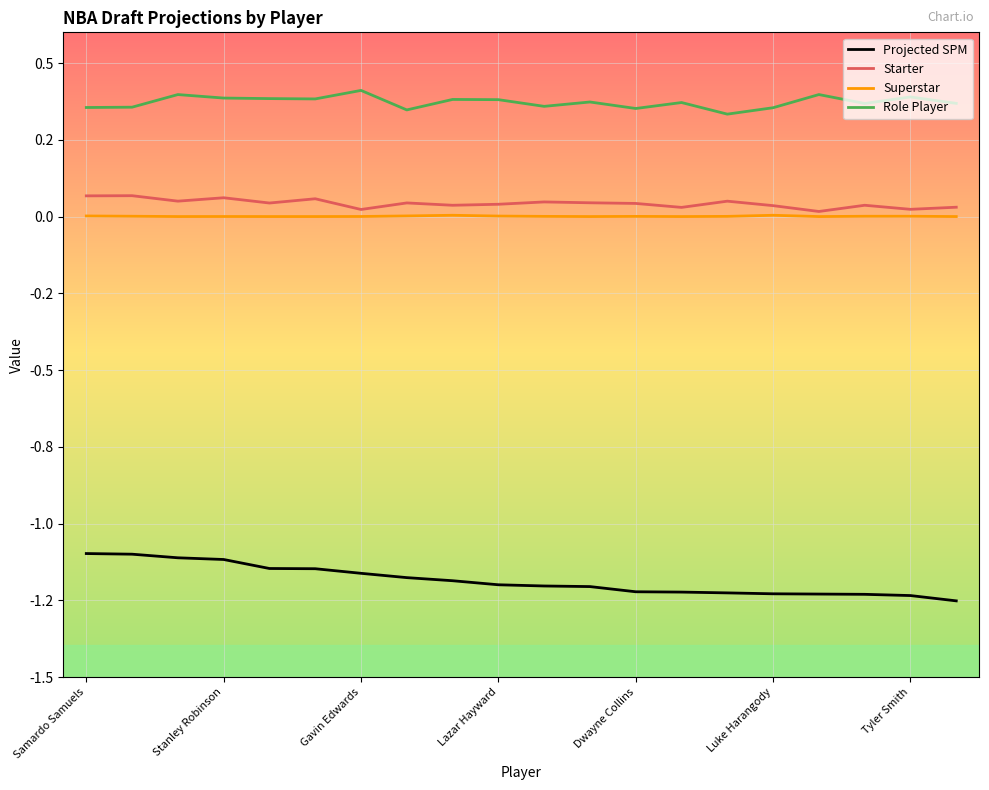

Does the chart display data point markers on the line(s)?

No